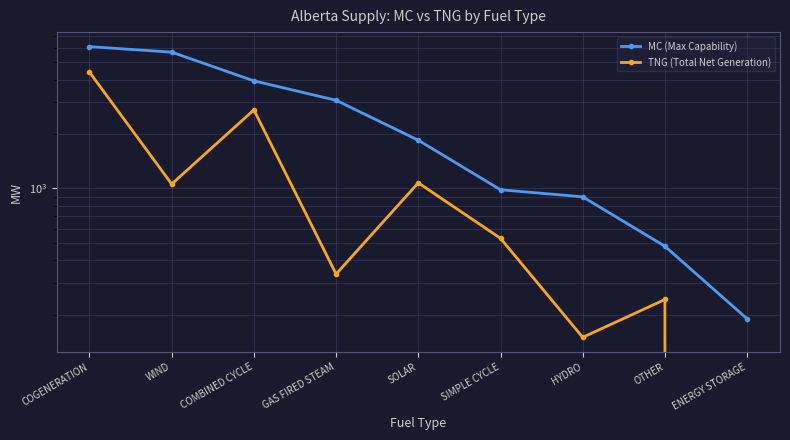

Is the value of TNG (Total Net Generation) at ENERGY STORAGE greater than the value of MC (Max Capability) at SOLAR?

No